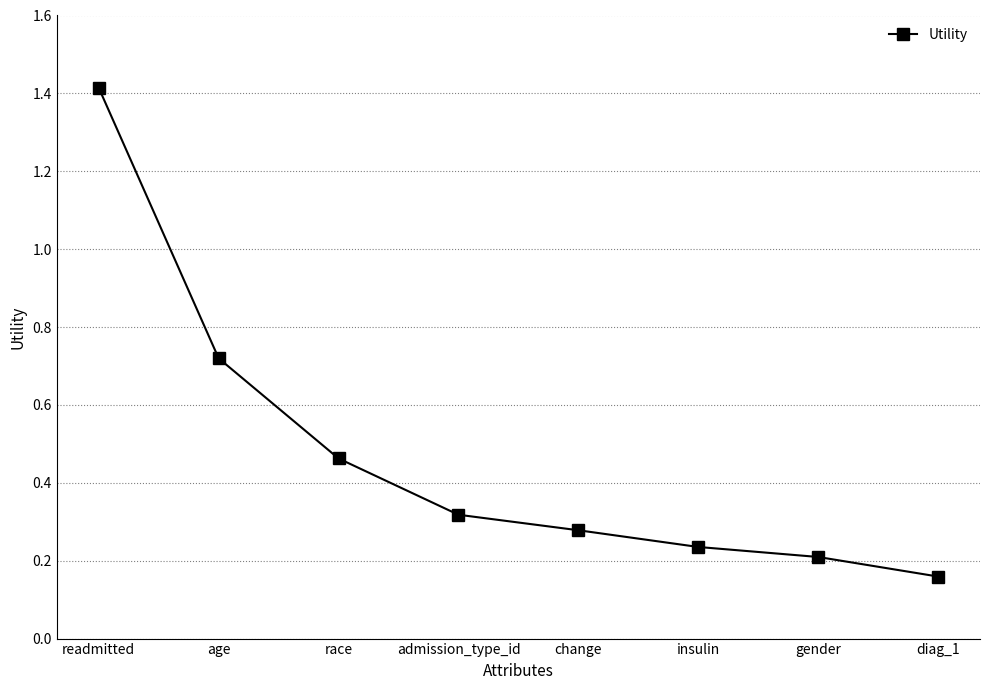

The value at diag_1 is 0.0. True or false?

False